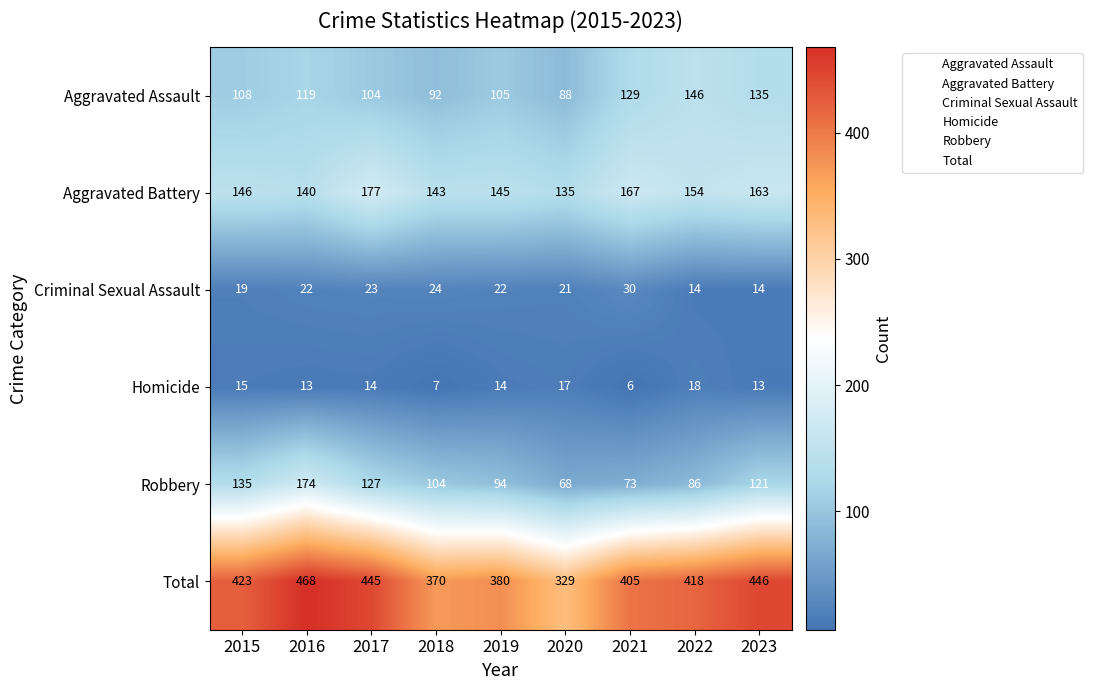

List the series in order of their peak value, lowest first.

Homicide, Criminal Sexual Assault, Aggravated Assault, Robbery, Aggravated Battery, Total